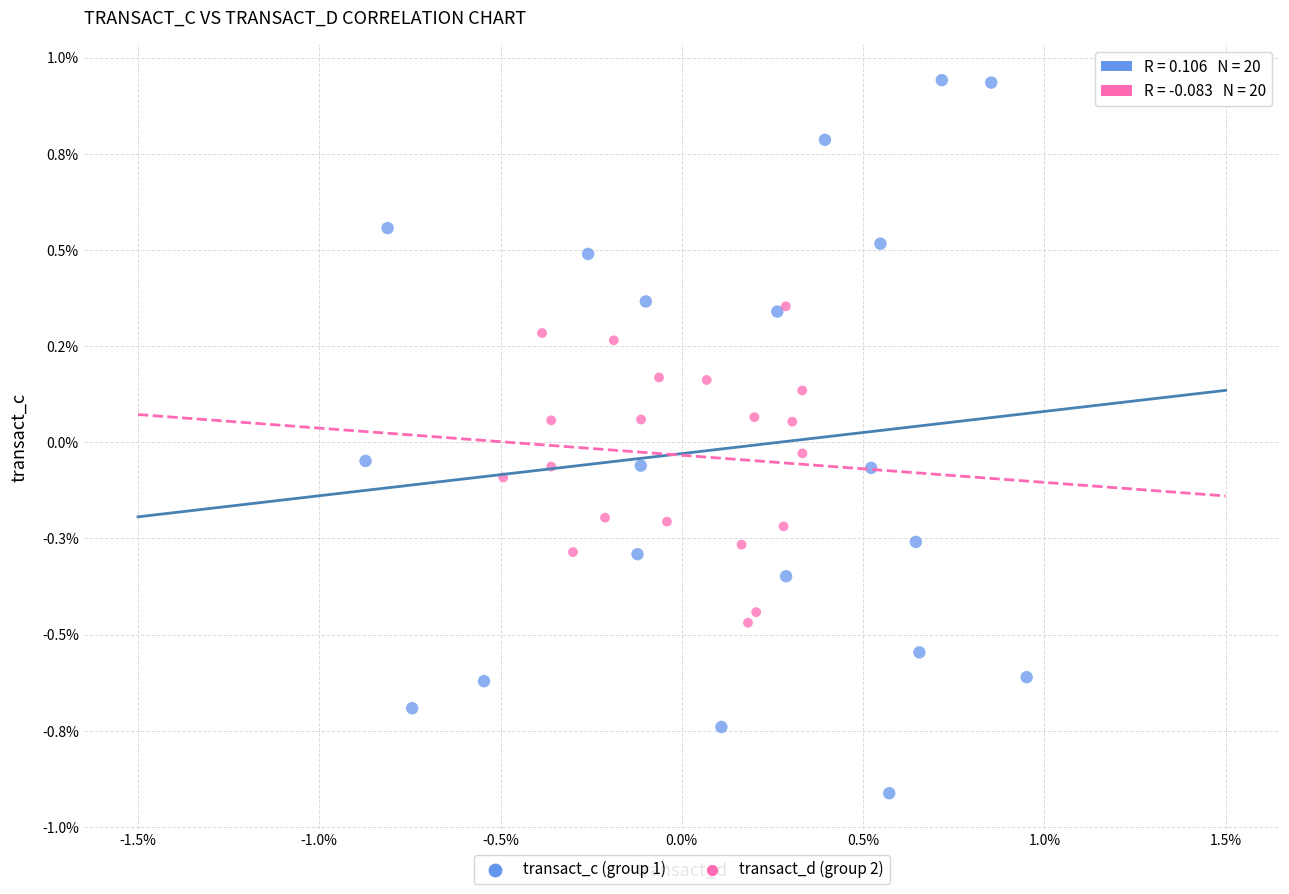

What are all the series names shown in the legend?

transact_c (group 1), transact_d (group 2)